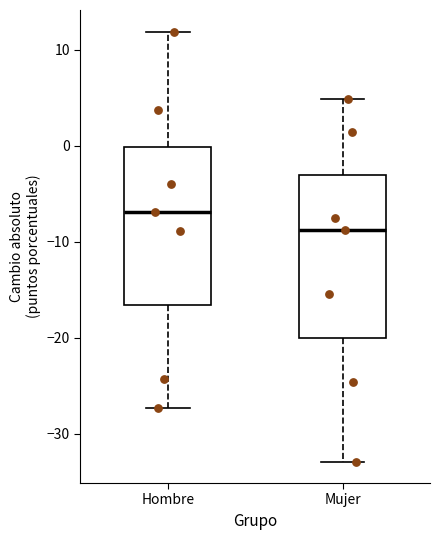

Reading left to right, transcribe this box plot: for each box, give where its median line is, the range the box spans, and where its two whiskers end, as read against the y-axis. The values are not printed on the chart, so give them approximately, as read against the axis.

Hombre: median -7, box -17 to 0, whiskers -27 to 12
Mujer: median -9, box -20 to -3, whiskers -33 to 5